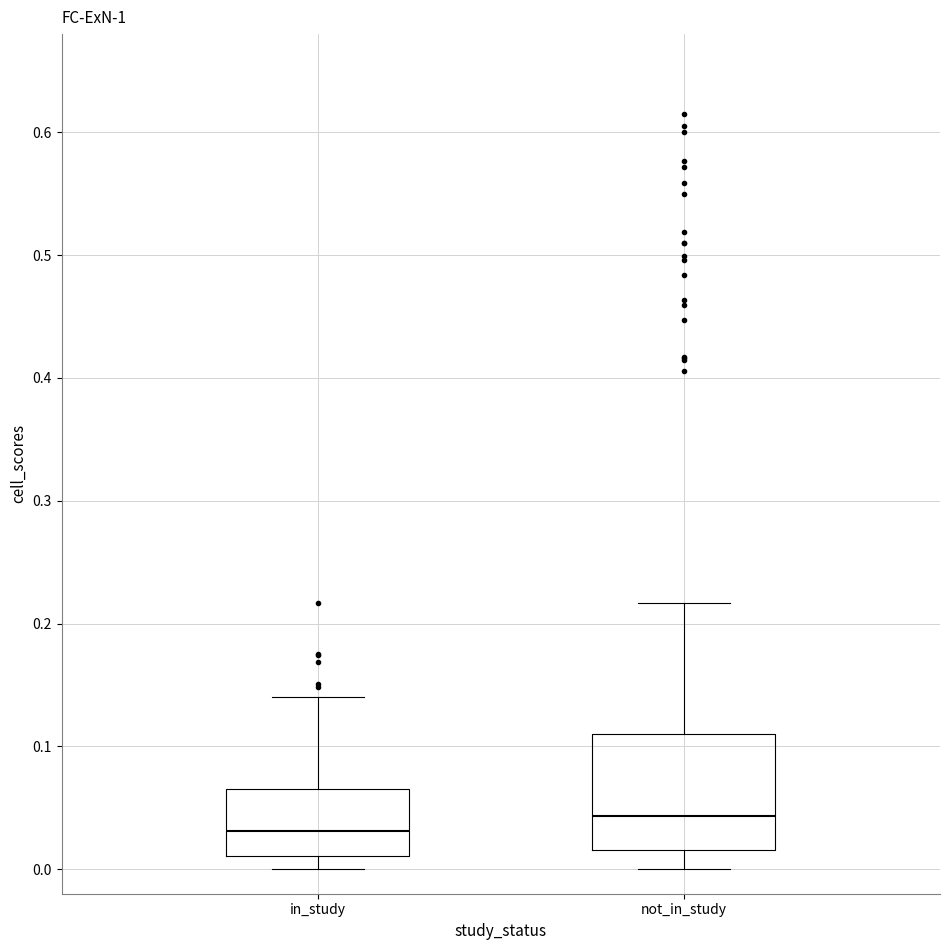

Which box has the lowest median line?

in_study